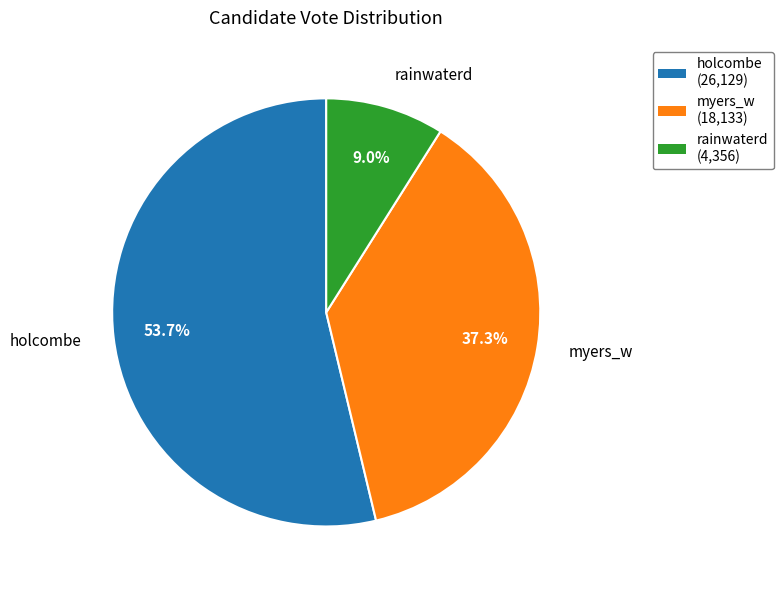

What percentage is NOT represented by myers_w?

62.7%